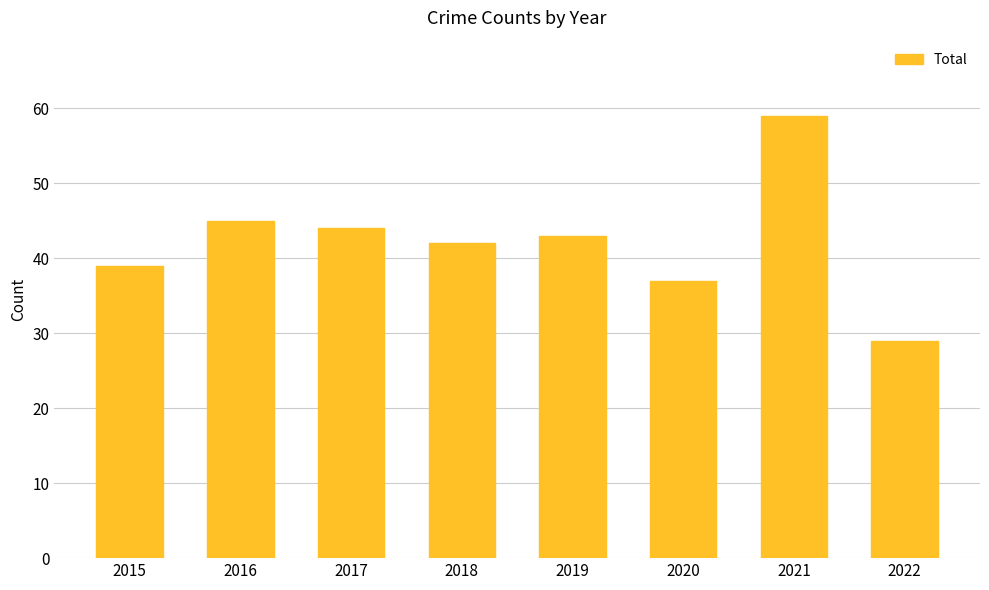

Which label corresponds to the smallest value in the chart?

2022